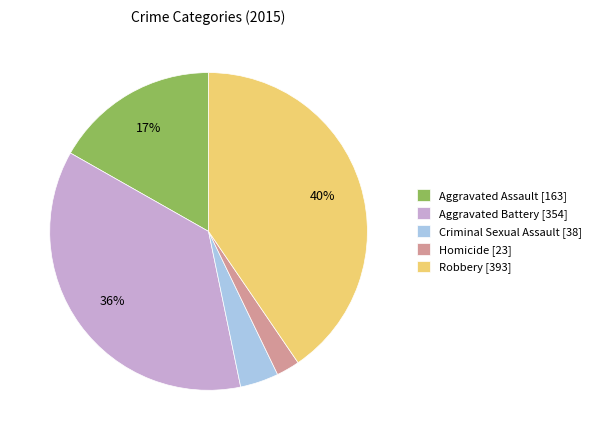

Count the number of slices in the pie.

5